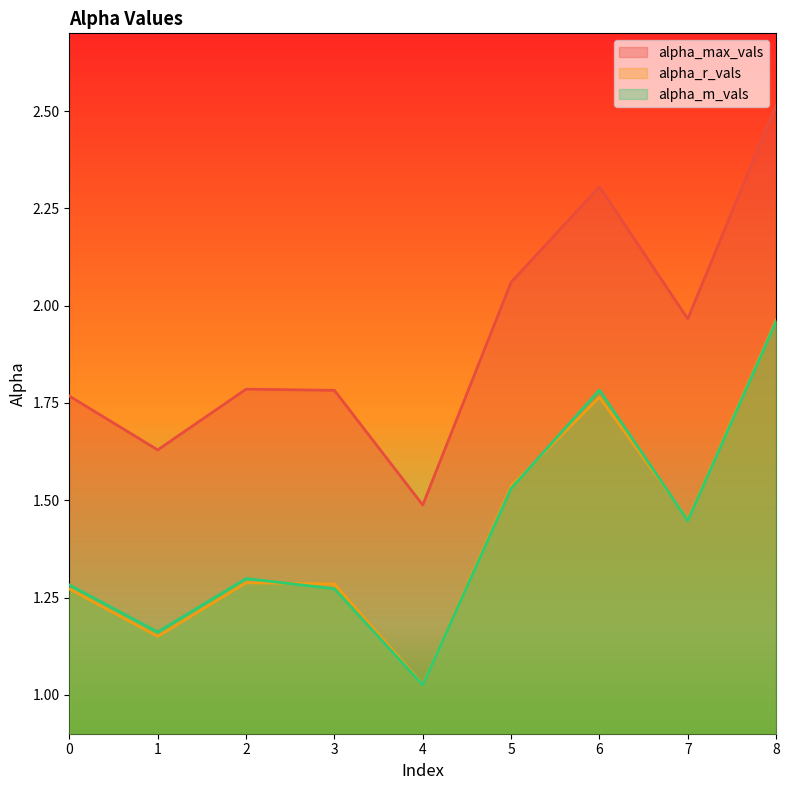

True or false: alpha_r_vals has a value of 0.9 at 7.

False